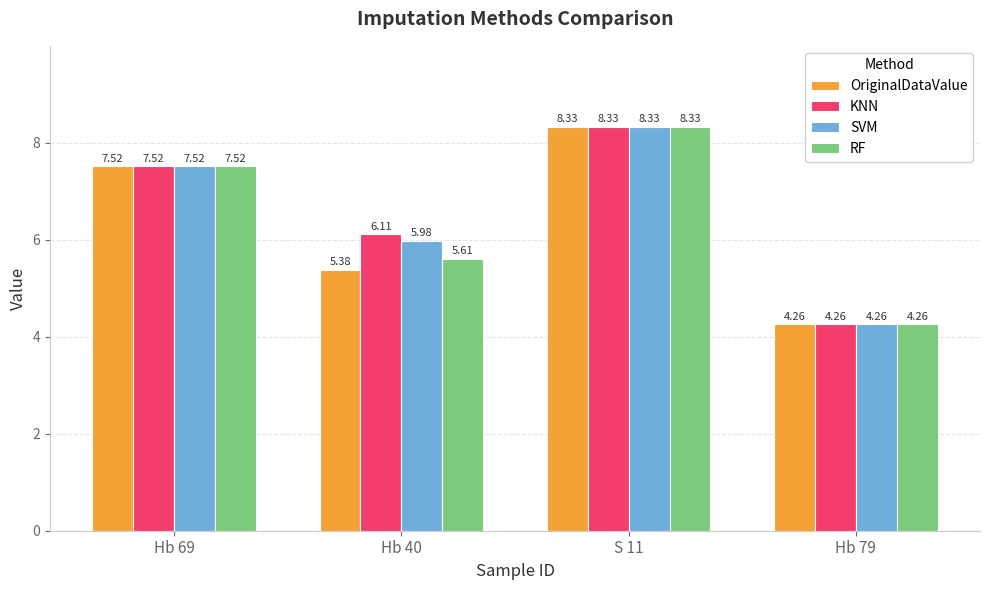

List the labels in order of KNN value, smallest first.

Hb 79, Hb 40, Hb 69, S 11